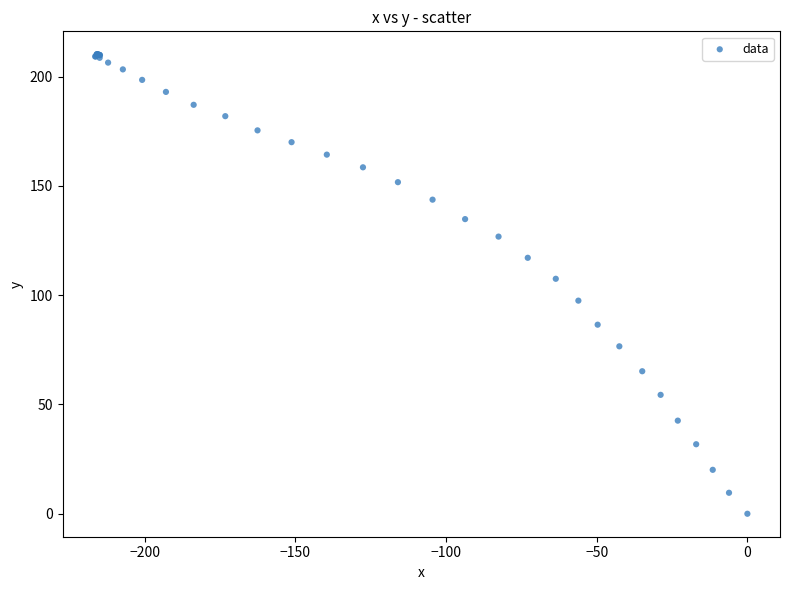

What Y value in the scatter plot is closest to 105?

107.5